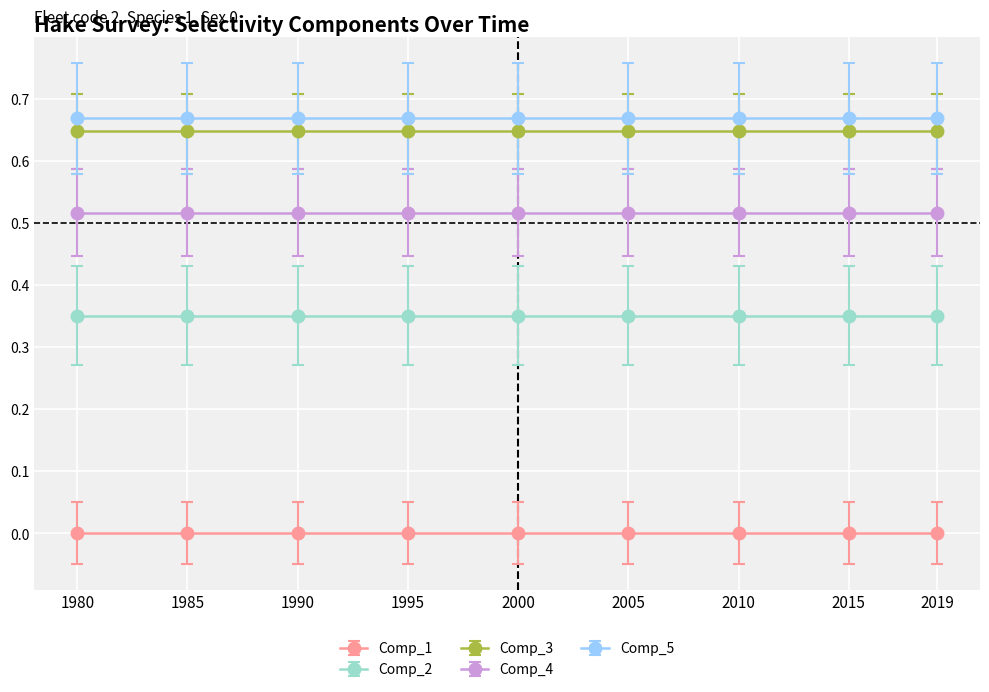

Reading left to right, what are all the values shown in this chart?

Comp_1: 1980=0.0	1985=0.0	1990=0.0	1995=0.0	2000=0.0	2005=0.0	2010=0.0	2015=0.0	2019=0.0
Comp_2: 1980=0.4	1985=0.4	1990=0.4	1995=0.4	2000=0.4	2005=0.4	2010=0.4	2015=0.4	2019=0.4
Comp_3: 1980=0.6	1985=0.6	1990=0.6	1995=0.6	2000=0.6	2005=0.6	2010=0.6	2015=0.6	2019=0.6
Comp_4: 1980=0.5	1985=0.5	1990=0.5	1995=0.5	2000=0.5	2005=0.5	2010=0.5	2015=0.5	2019=0.5
Comp_5: 1980=0.7	1985=0.7	1990=0.7	1995=0.7	2000=0.7	2005=0.7	2010=0.7	2015=0.7	2019=0.7